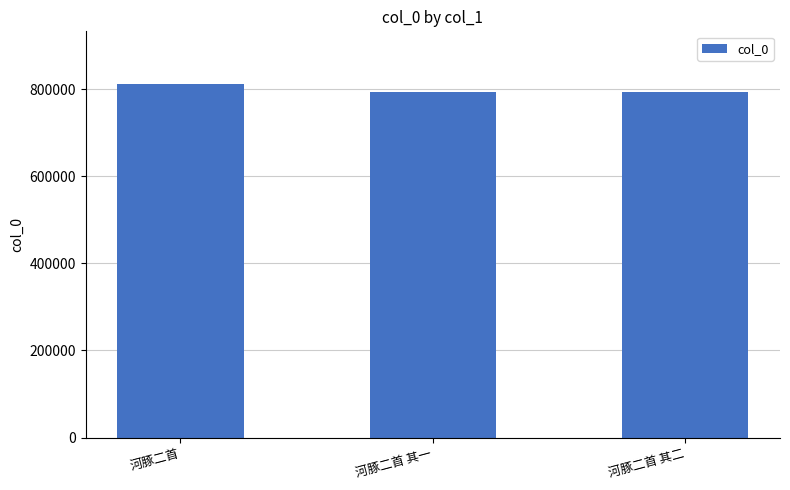

What position from the left is 河豚二首?

1